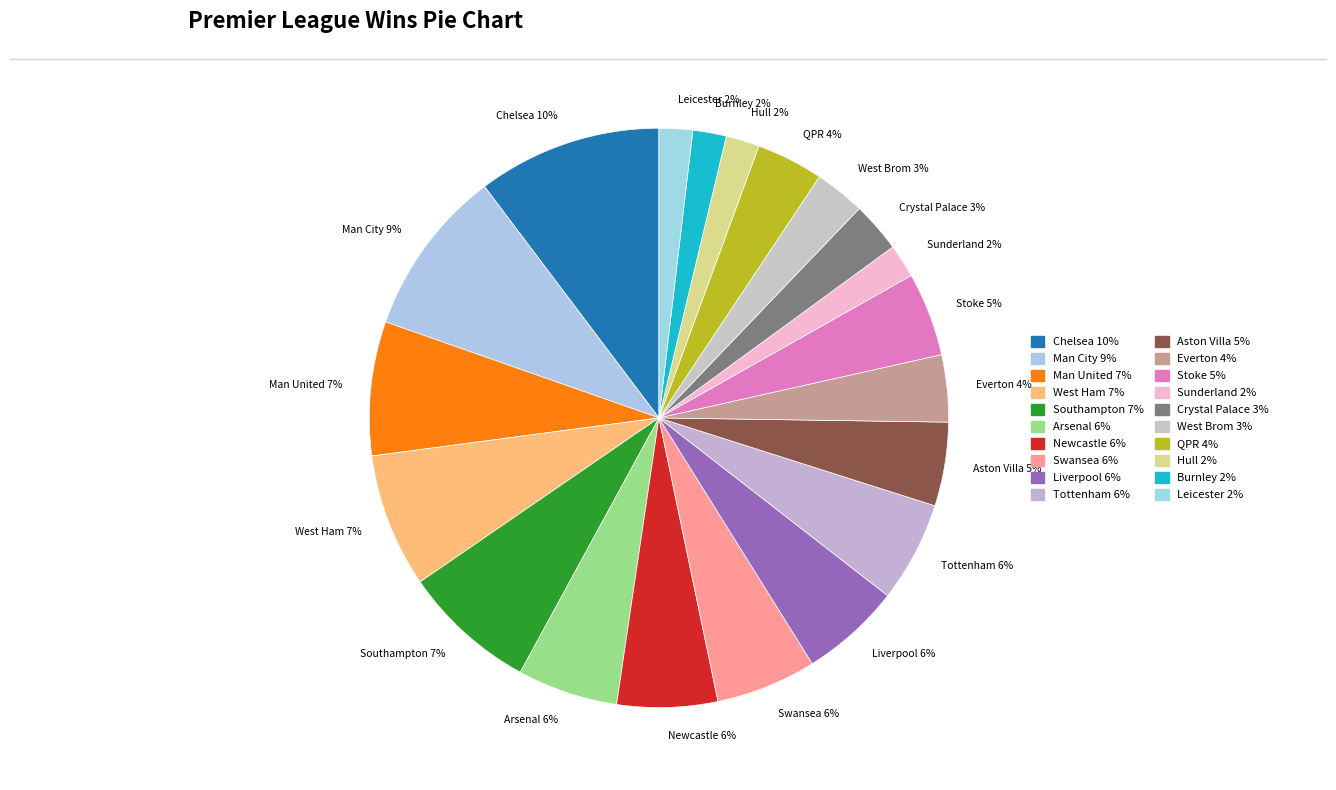

To the nearest percent, what percentage of the pie is Burnley 2%?

2%